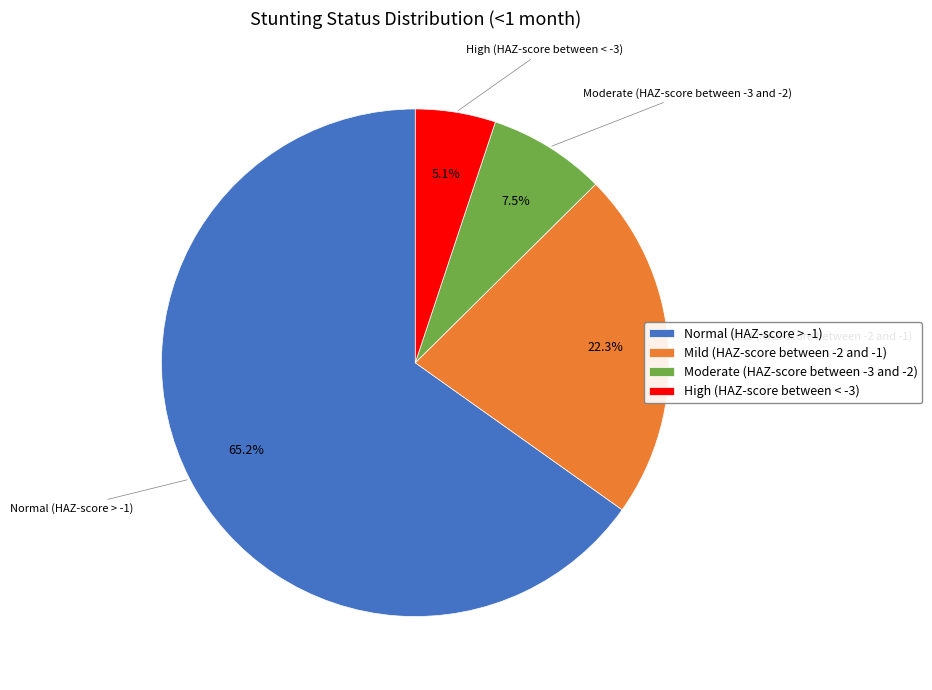

Does any single category account for the majority?

Yes